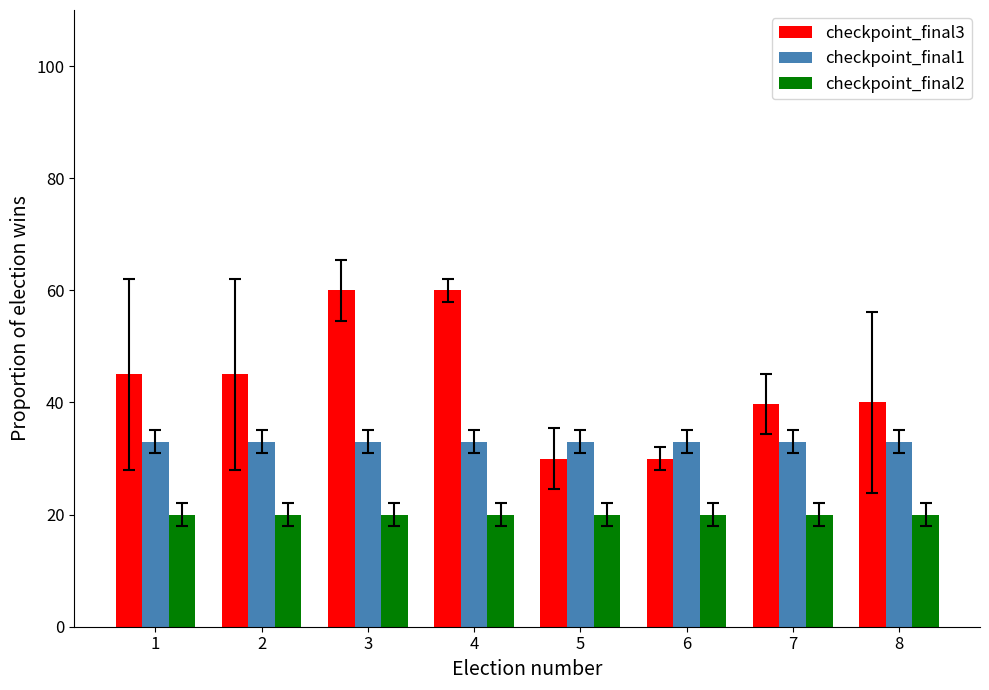

Read the checkpoint_final1 value at 2.

33.0